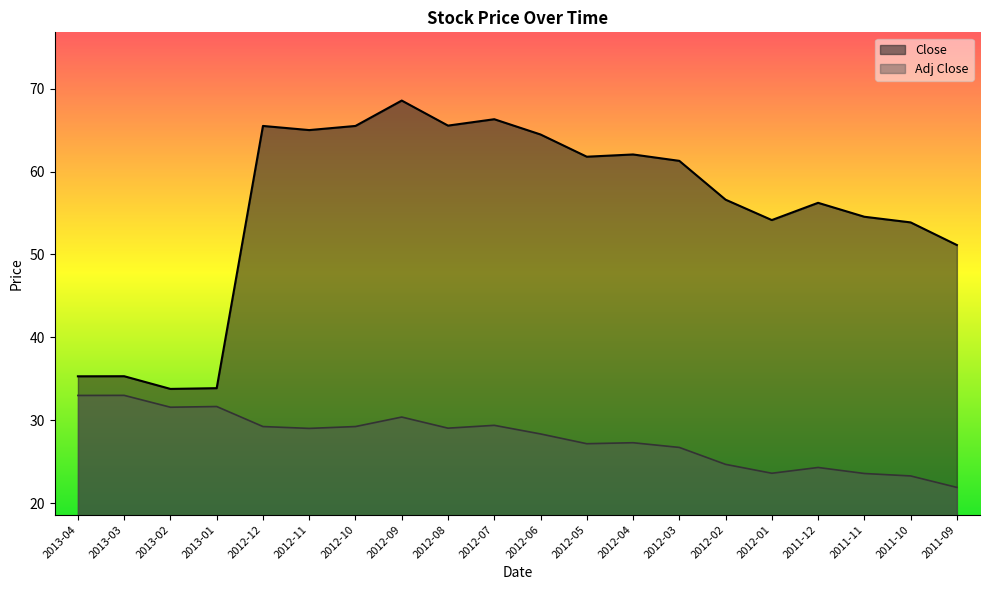

In Adj Close, how many points are higher than both neighbors (excluding endpoints)?

6